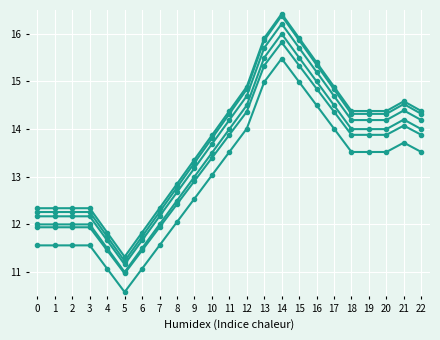

How many series are shown in this chart?

6